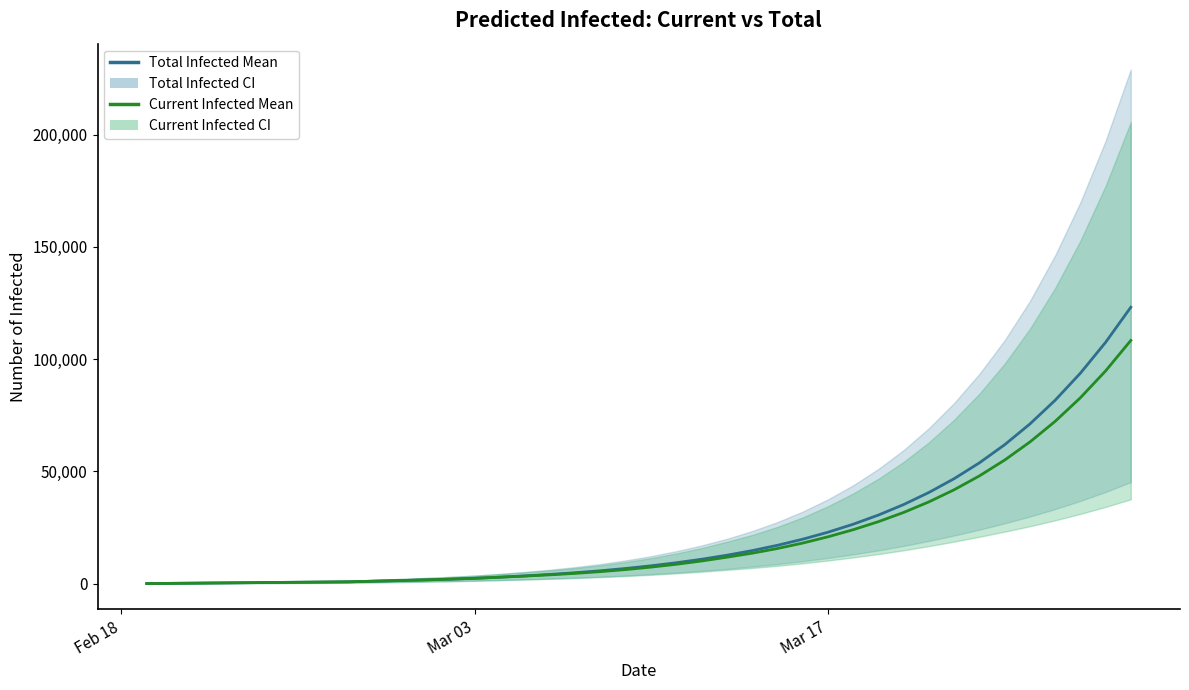

List the series in order of their overall mean, lowest first.

predicted_current_infected_mean, predicted_total_infected_mean